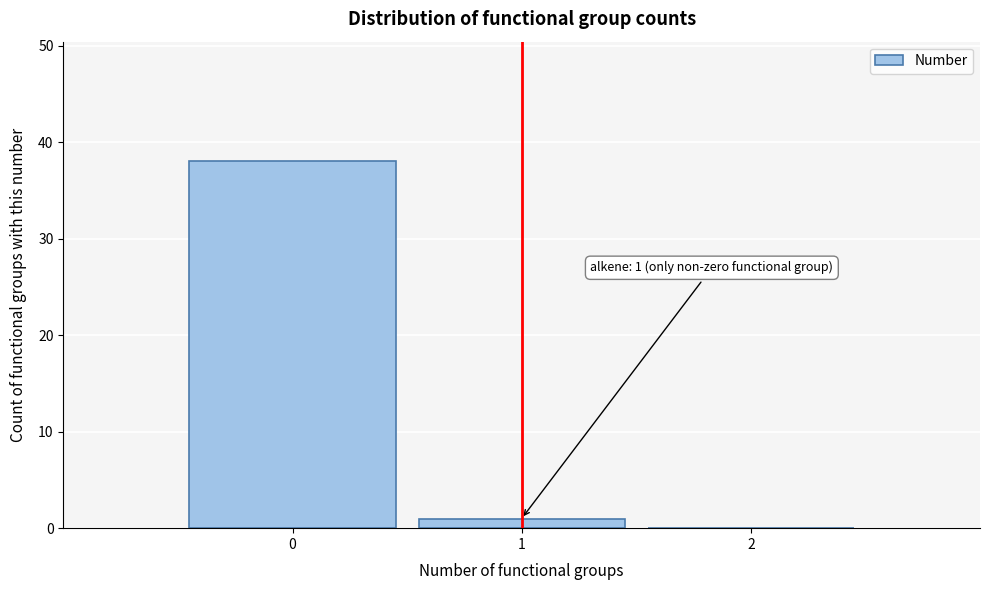

Which range on the x-axis has the tallest bar?

-0.5 to 0.5